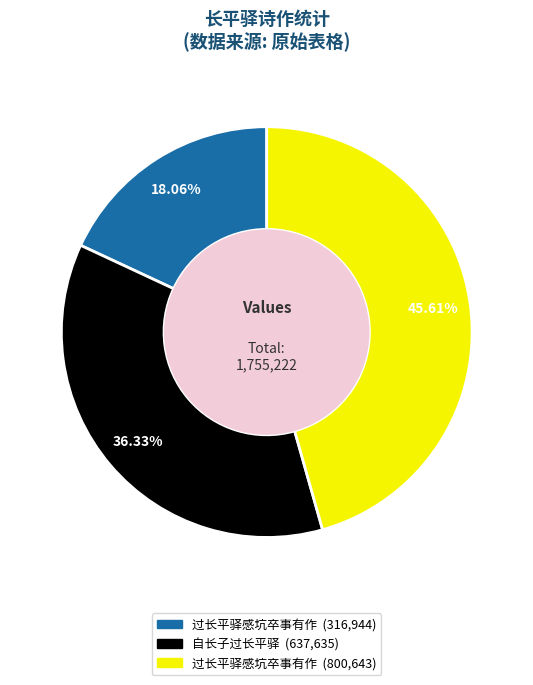

Is there a majority slice in this chart?

No